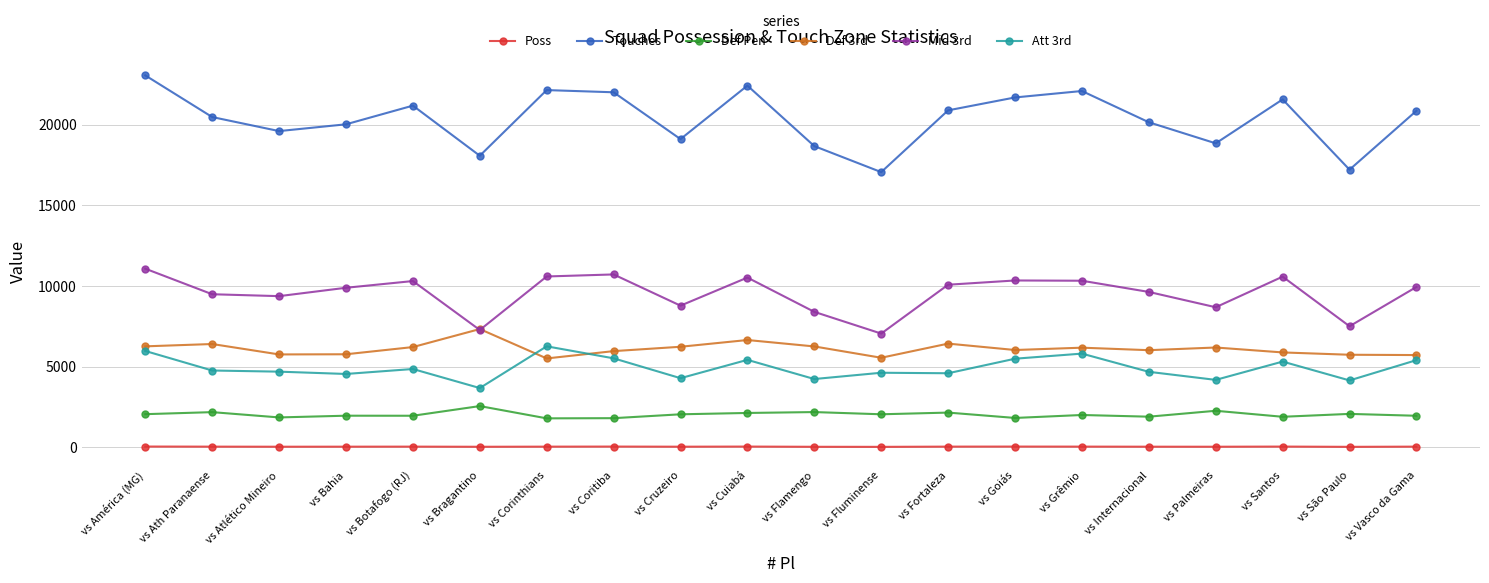

What is the label of the 2nd point from the right?

vs São Paulo